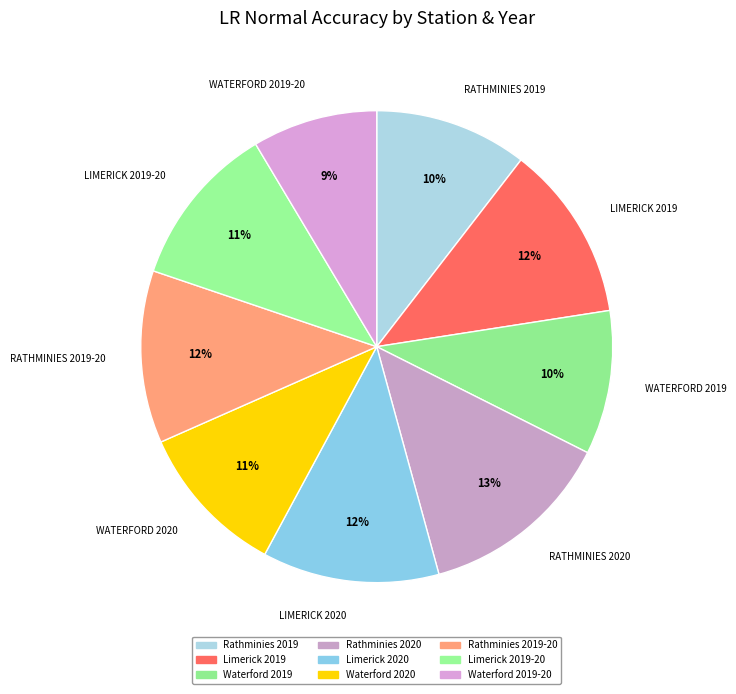

Does Rathminies 2019 represent more than half of the total?

No